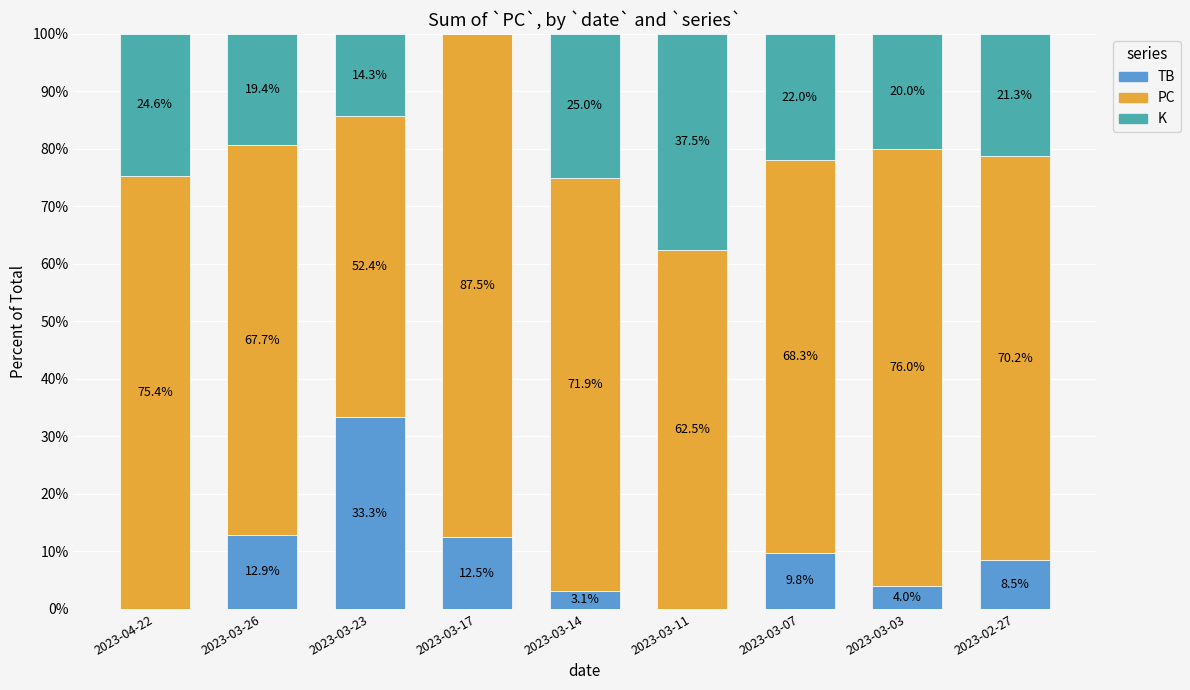

What value does the TB series have at 2023-03-23?

33.3